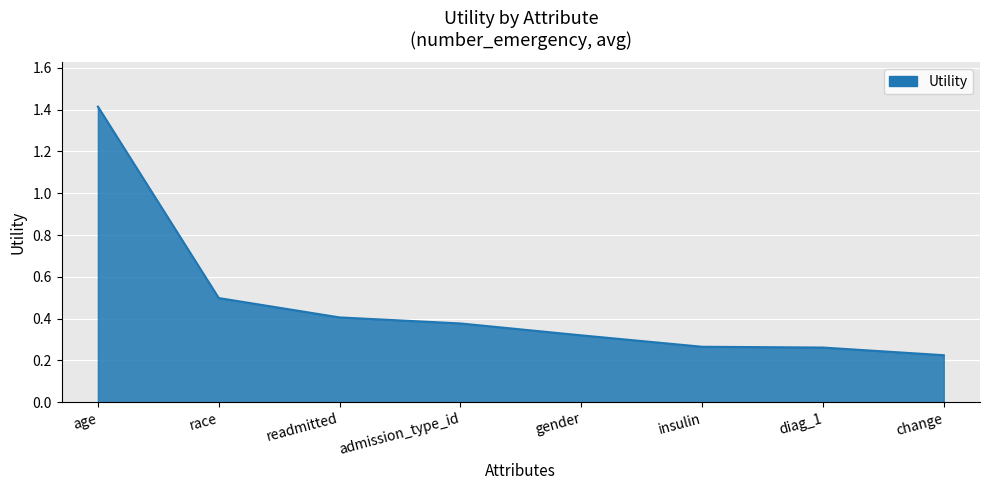

What is the difference between the maximum and minimum values?

1.2